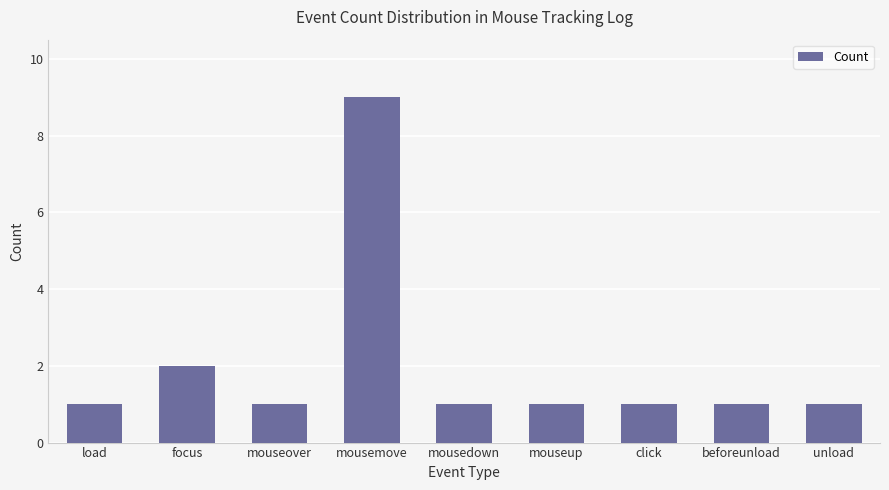

How many values are between 1 and 2?

8